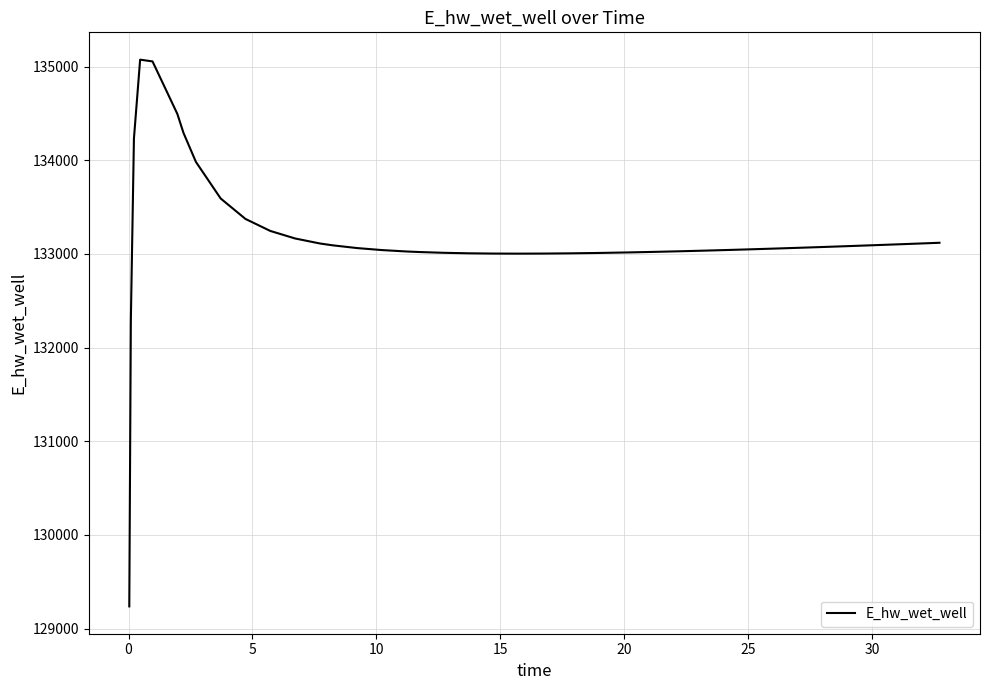

What is the smallest value displayed?

129236.3